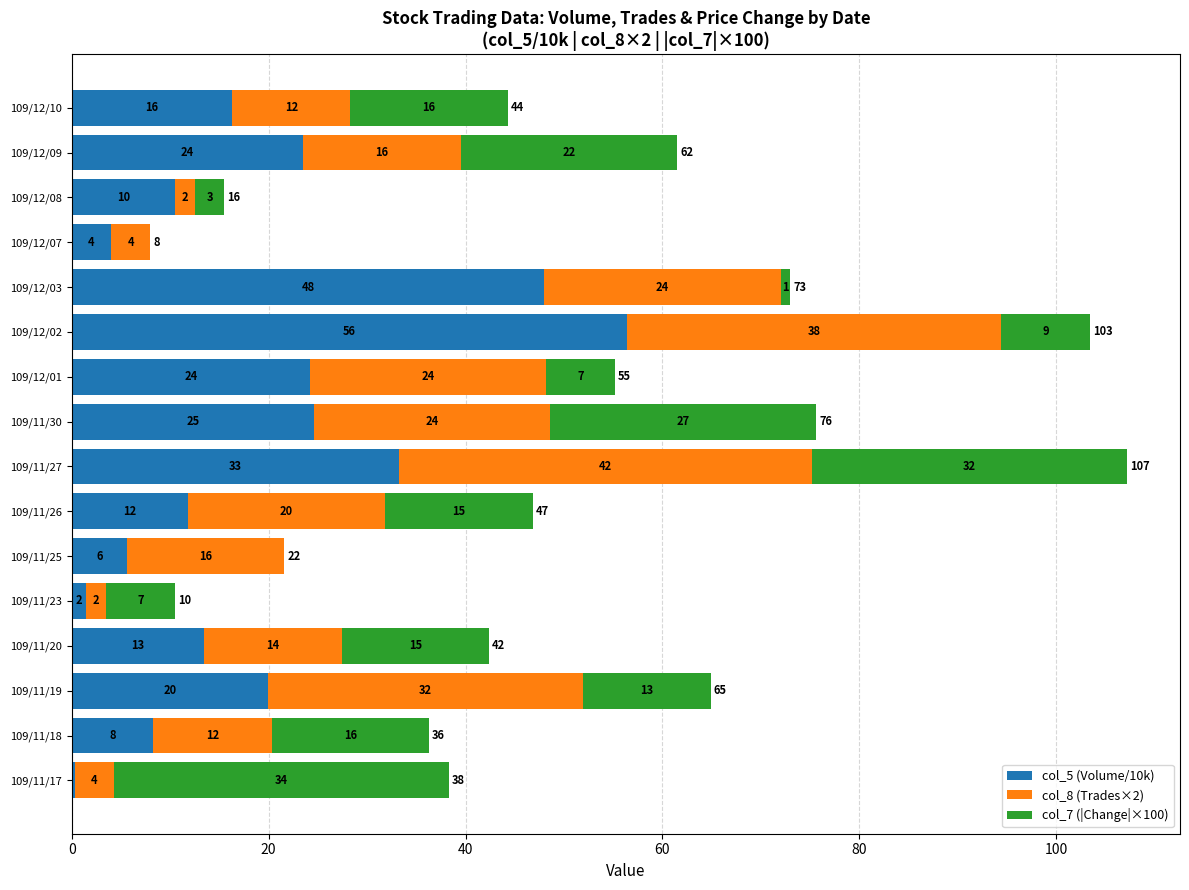

What is the highest value of the col_5 (Volume/10k) series?

56.4